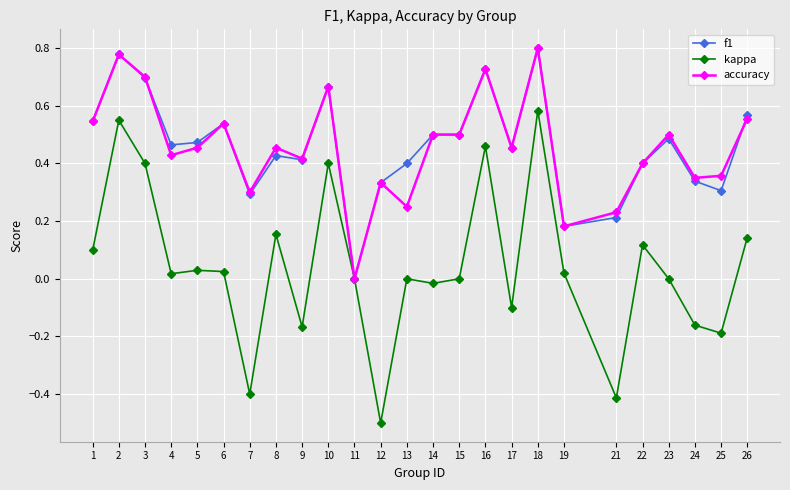

Which category has the lowest value in the kappa series?

12